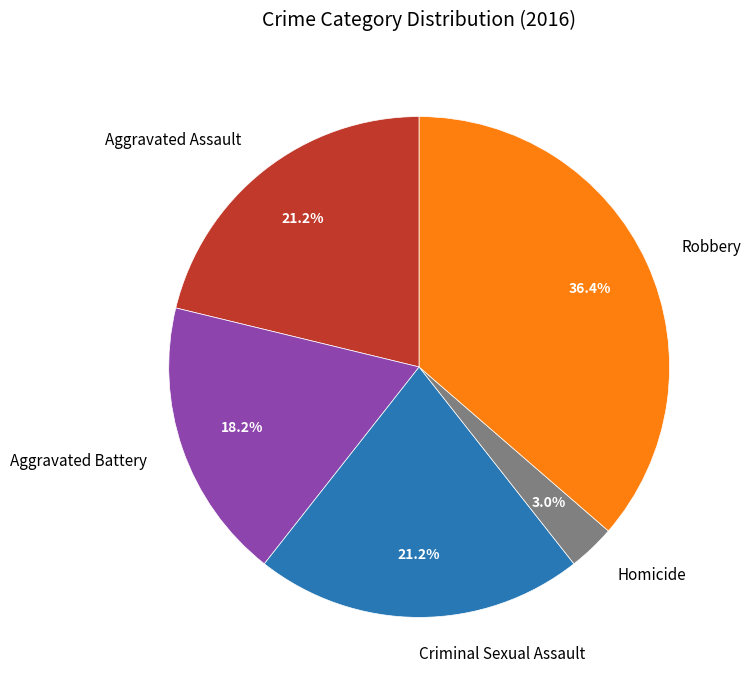

What is the smallest slice in the pie chart?

Homicide